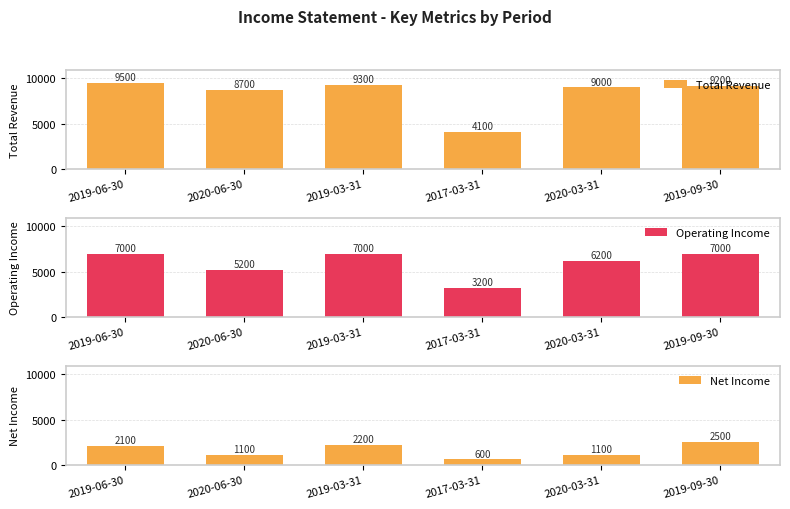

At 2017-03-31, list the series in order from largest to smallest.

Total Revenue, Operating Income, Net Income